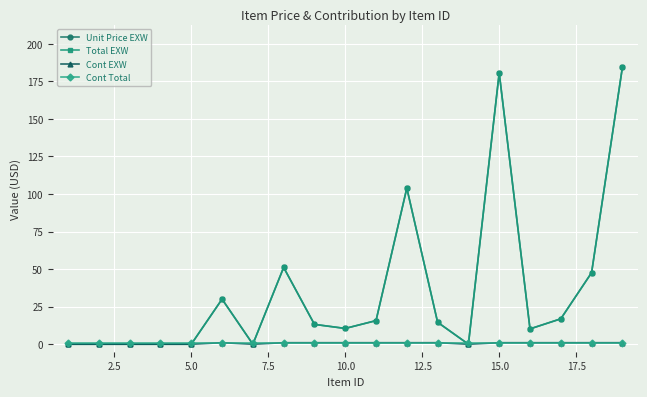

What is the difference between the maximum and minimum values in the Total EXW series?

184.2